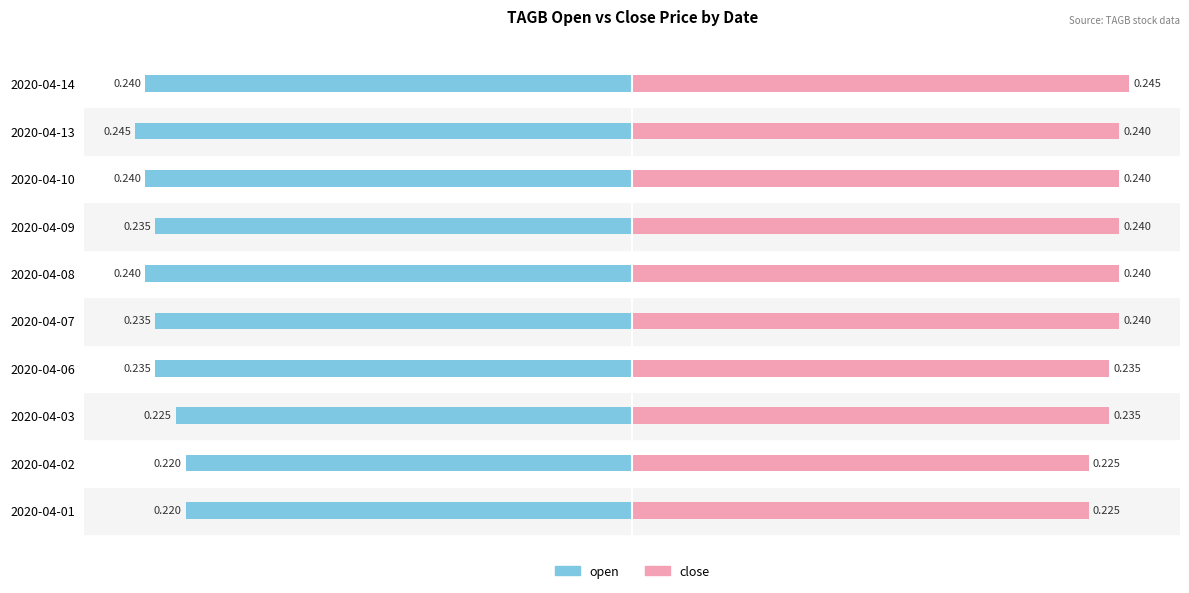

What is the average value of the close series?

0.2